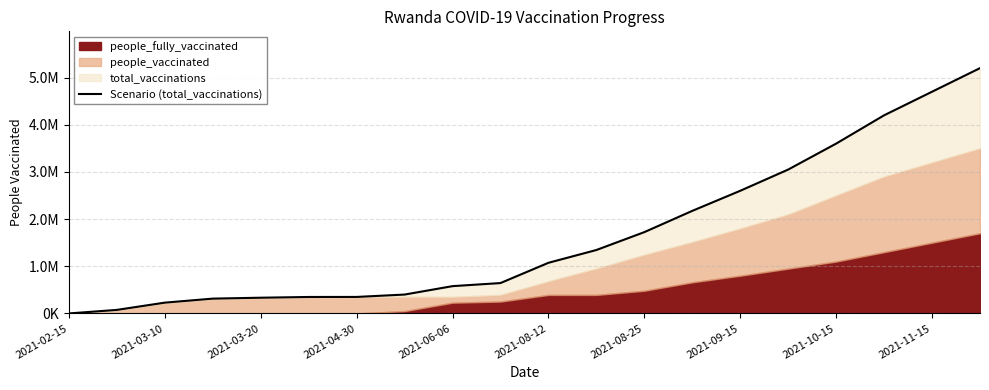

What position from the right is 2021-11-15?

11